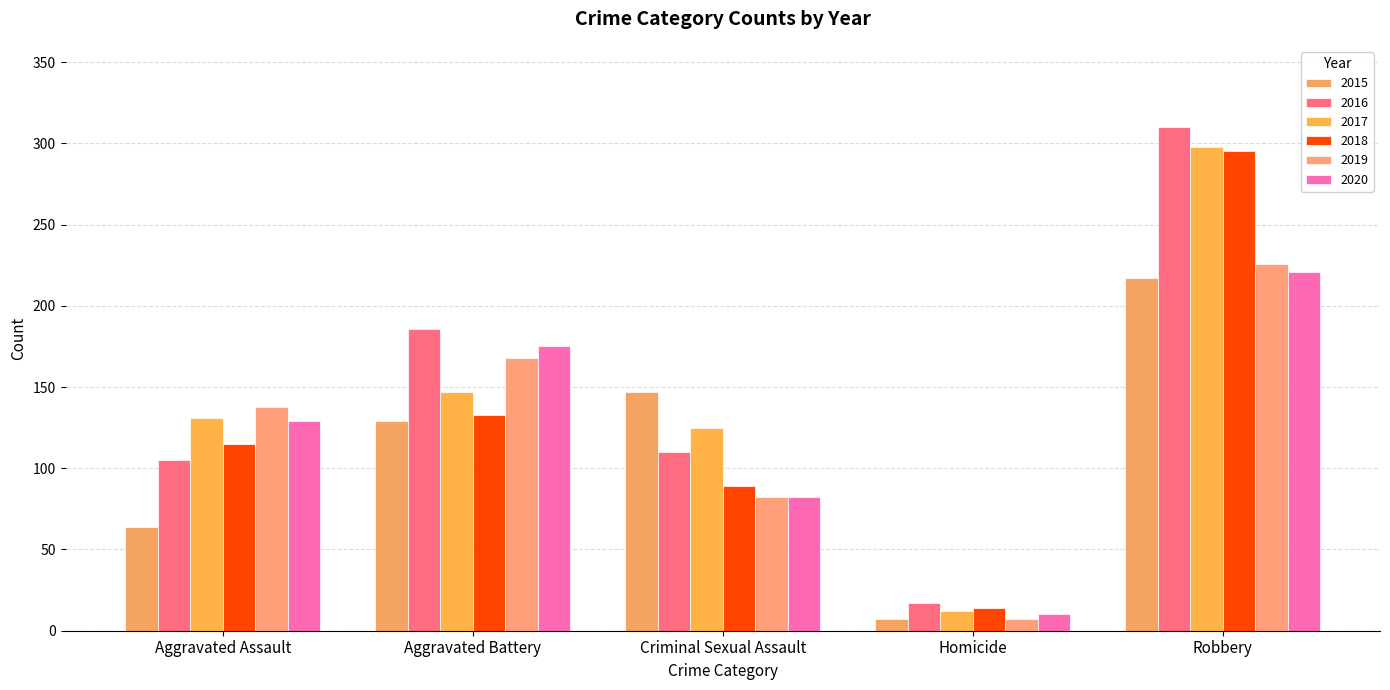

At which category is the sum across all series the highest?

Robbery